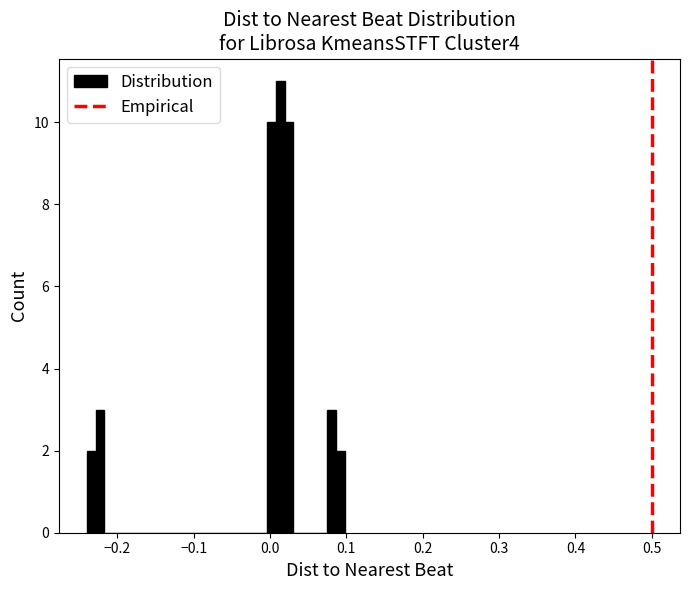

Read against the x-axis, roughly where is the centre of the tallest bar?

0.01